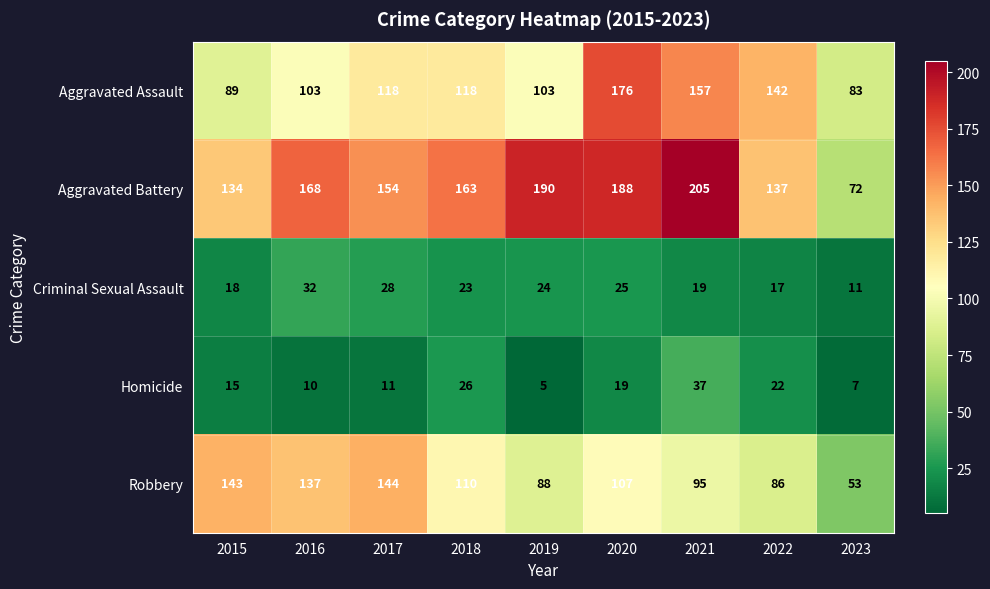

The value of Homicide at 2016 is 10. True or false?

True